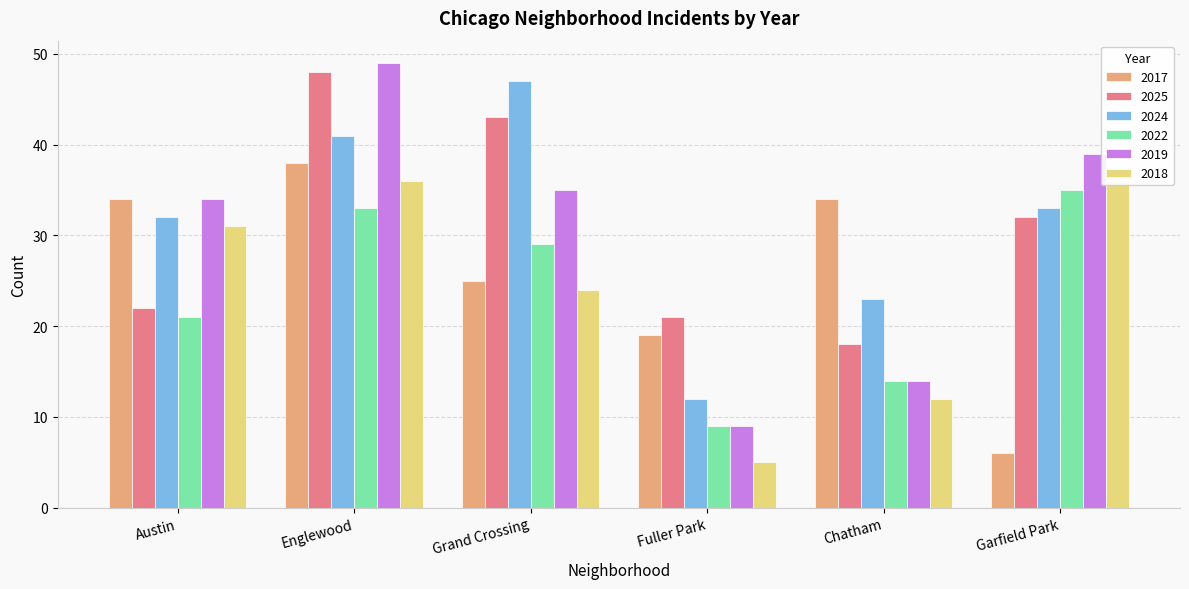

Reading left to right, list all the values displayed in this chart.

2017: Austin=34	Englewood=38	Grand Crossing=25	Fuller Park=19	Chatham=34	Garfield Park=6
2025: Austin=22	Englewood=48	Grand Crossing=43	Fuller Park=21	Chatham=18	Garfield Park=32
2024: Austin=32	Englewood=41	Grand Crossing=47	Fuller Park=12	Chatham=23	Garfield Park=33
2022: Austin=21	Englewood=33	Grand Crossing=29	Fuller Park=9	Chatham=14	Garfield Park=35
2019: Austin=34	Englewood=49	Grand Crossing=35	Fuller Park=9	Chatham=14	Garfield Park=39
2018: Austin=31	Englewood=36	Grand Crossing=24	Fuller Park=5	Chatham=12	Garfield Park=36